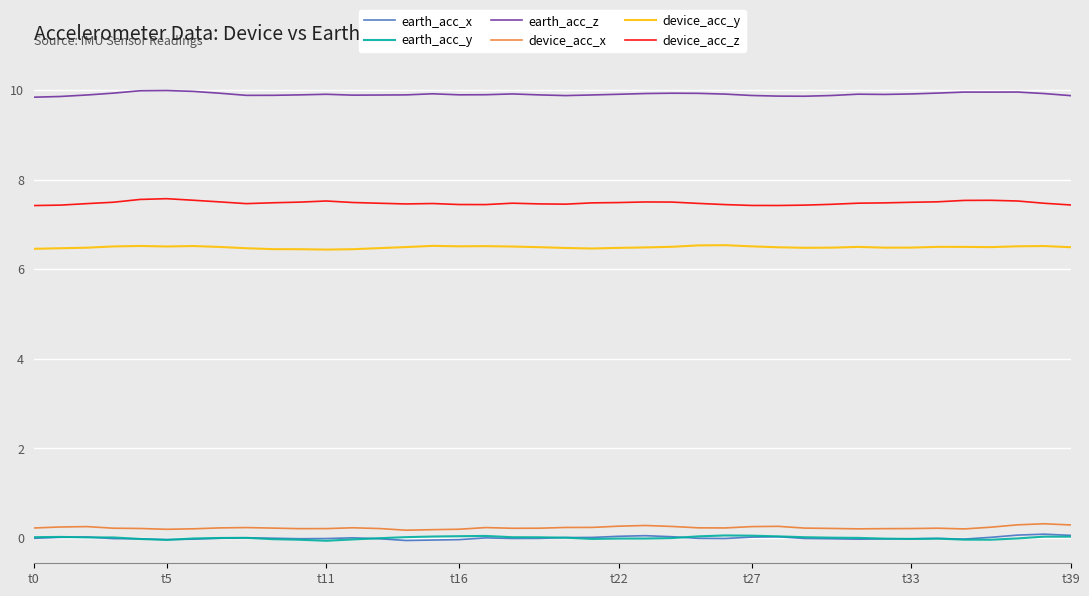

What is the maximum value for device_acc_x?

0.3